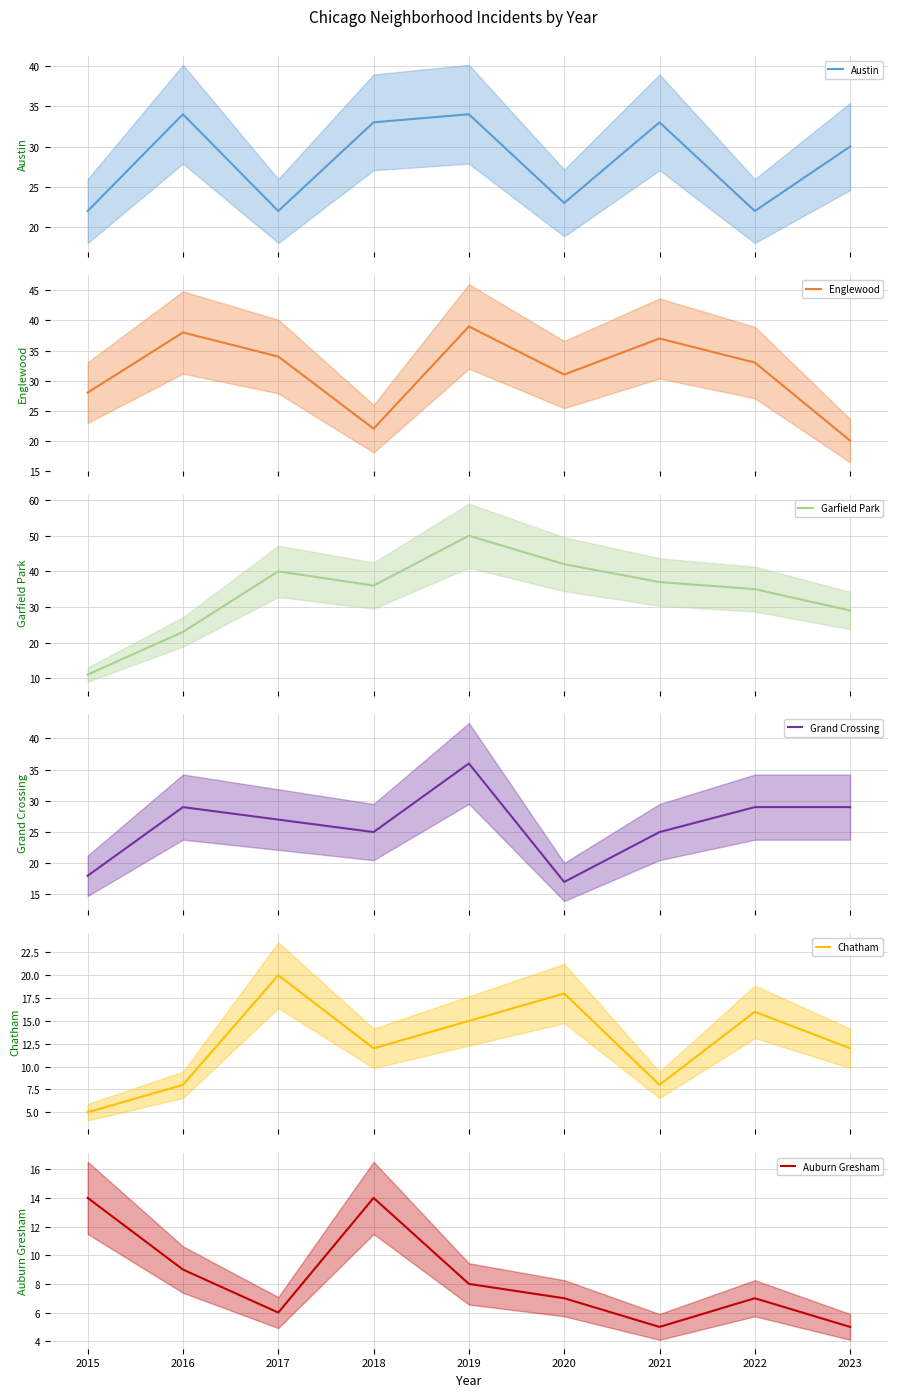

Which category has the lowest value across all series?

2015